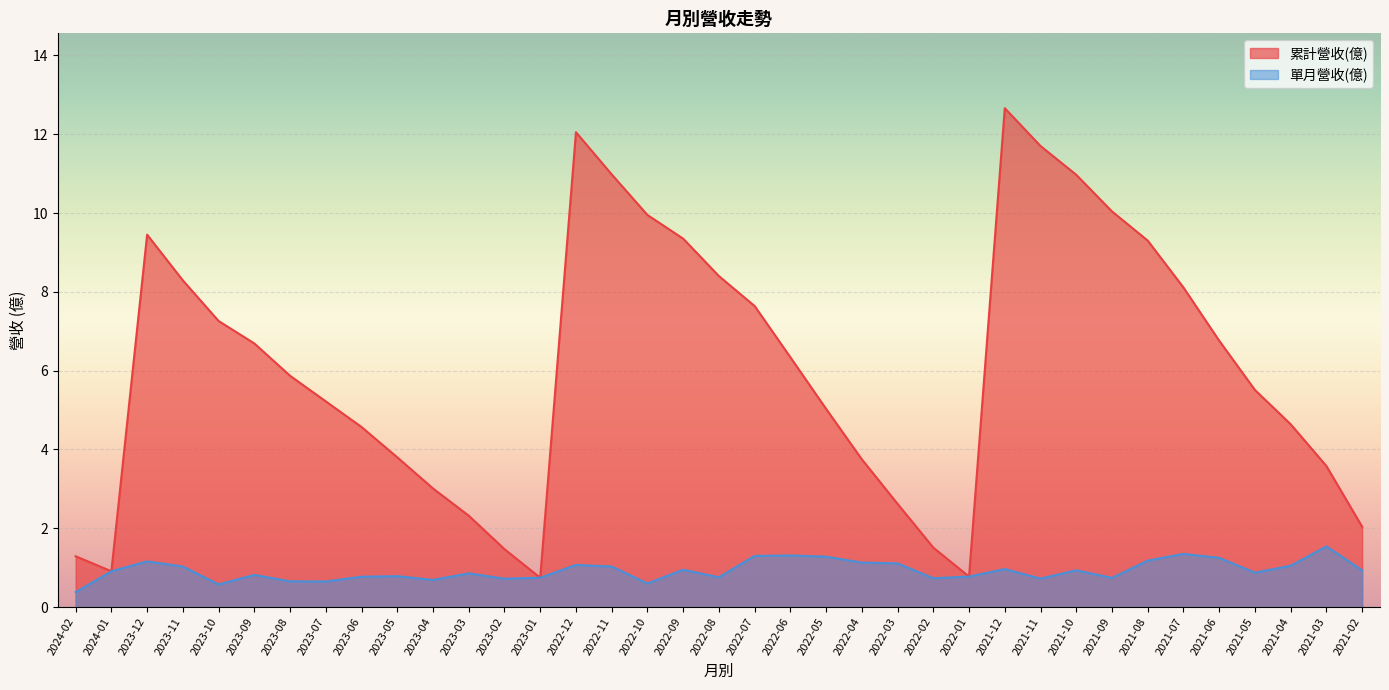

What is the lowest value of the 單月營收(億) series?

0.4